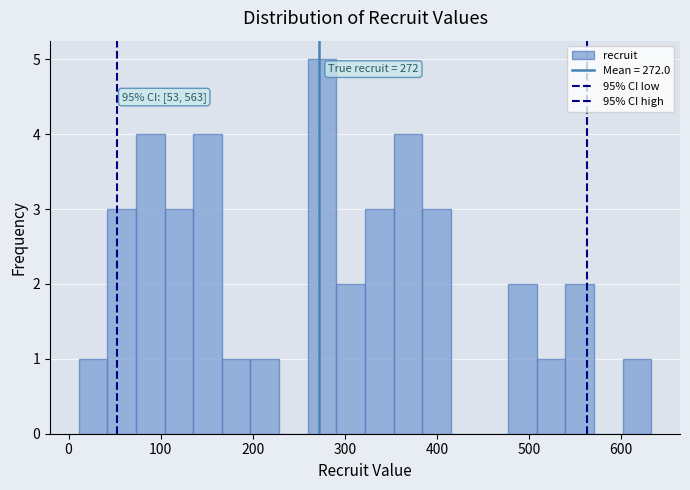

Read against the x-axis, roughly where is the centre of the tallest bar?

280